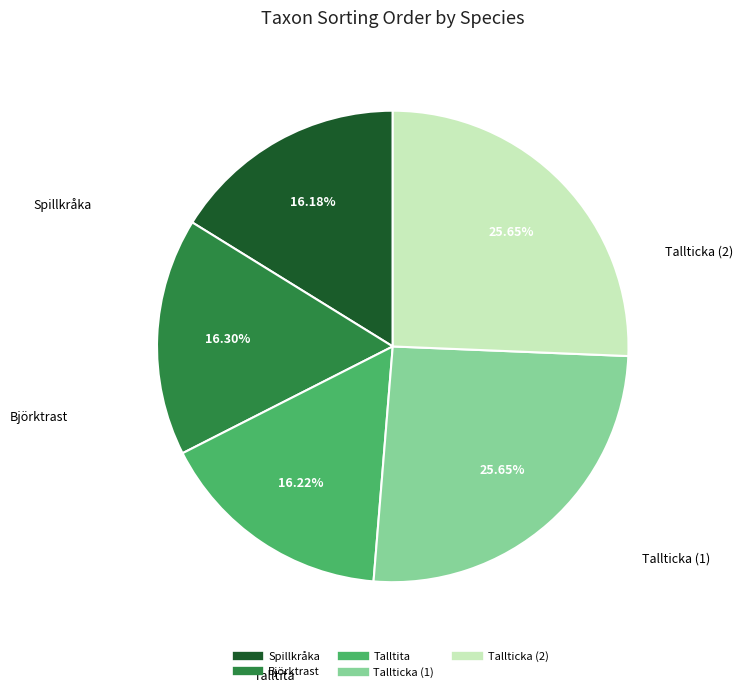

The Spillkråka slice represents 31% of the pie. True or false?

False